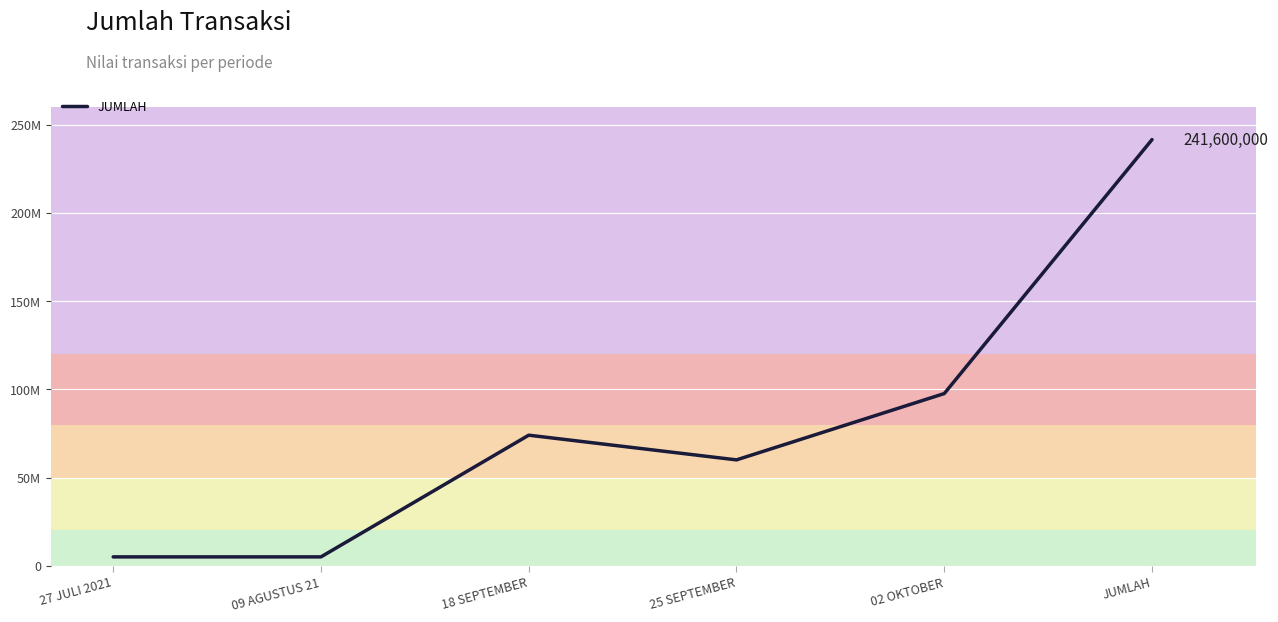

Reading right to left, what are all the values shown in this chart?

JUMLAH=241600000	02 OKTOBER=97600000	25 SEPTEMBER=60000000	18 SEPTEMBER=74000000	09 AGUSTUS 21=5000000	27 JULI 2021=5000000